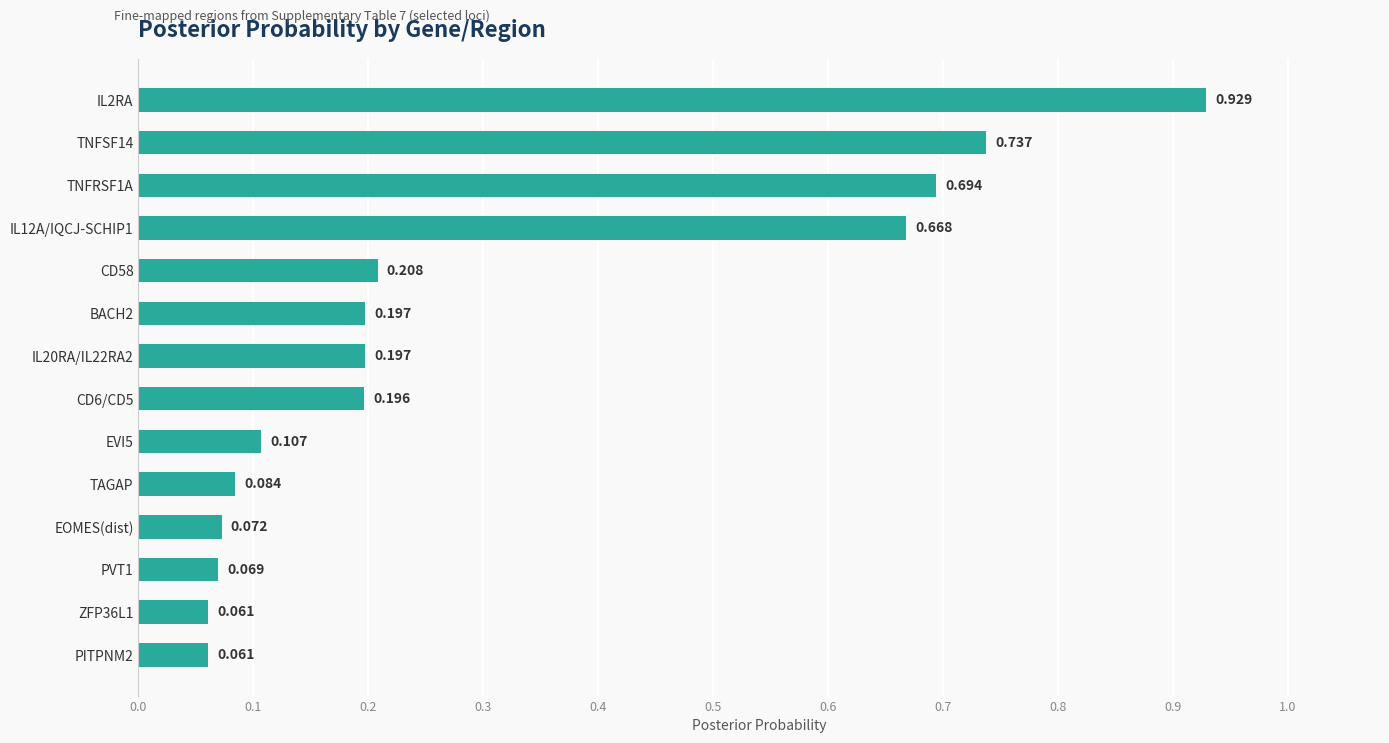

What is the smallest value displayed?

0.1